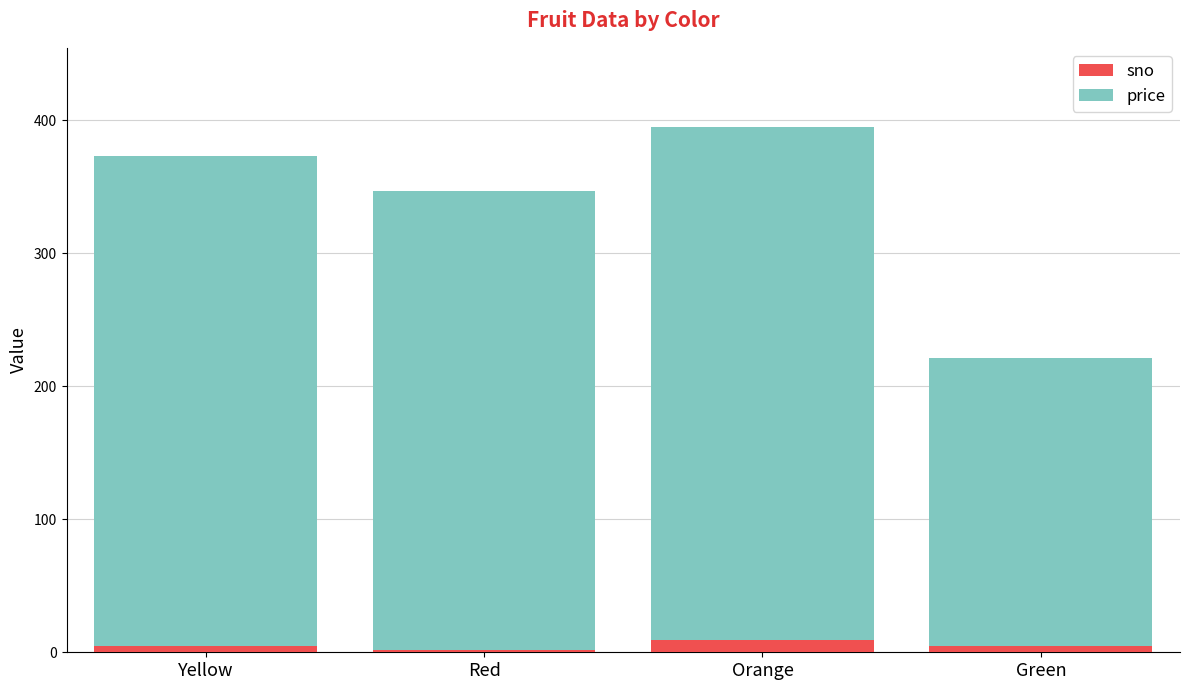

At which category is the sum across all series the highest?

Orange